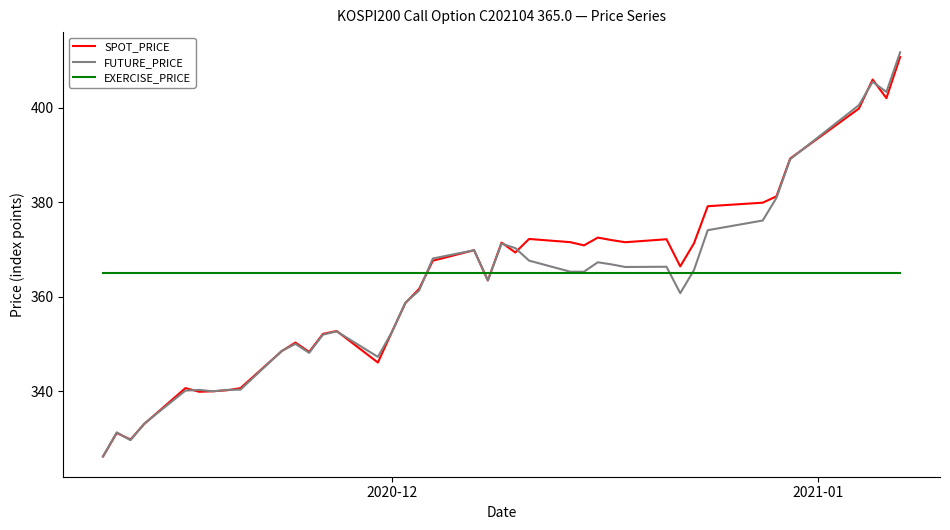

Which series has the widest spread of values?

FUTURE_PRICE